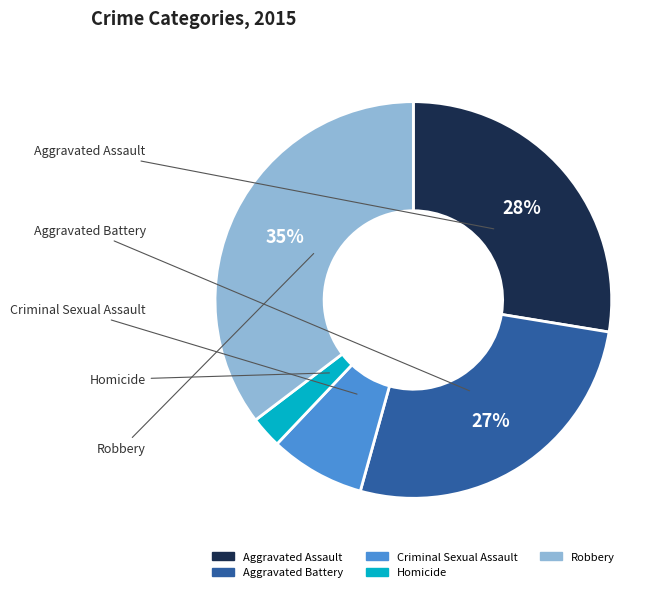

True or false: Robbery accounts for 30% of the total.

False